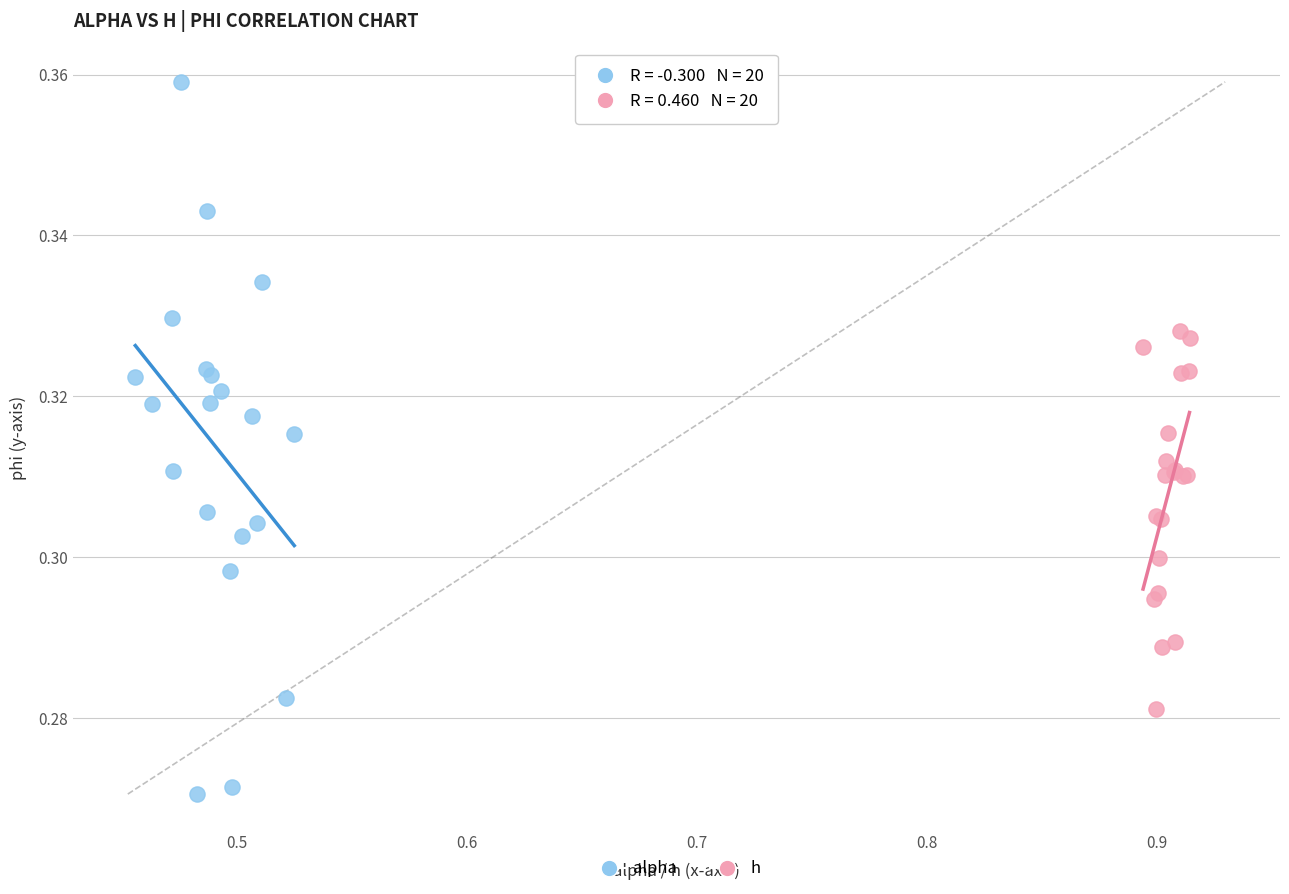

Which series contains the lowest Y value?

alpha